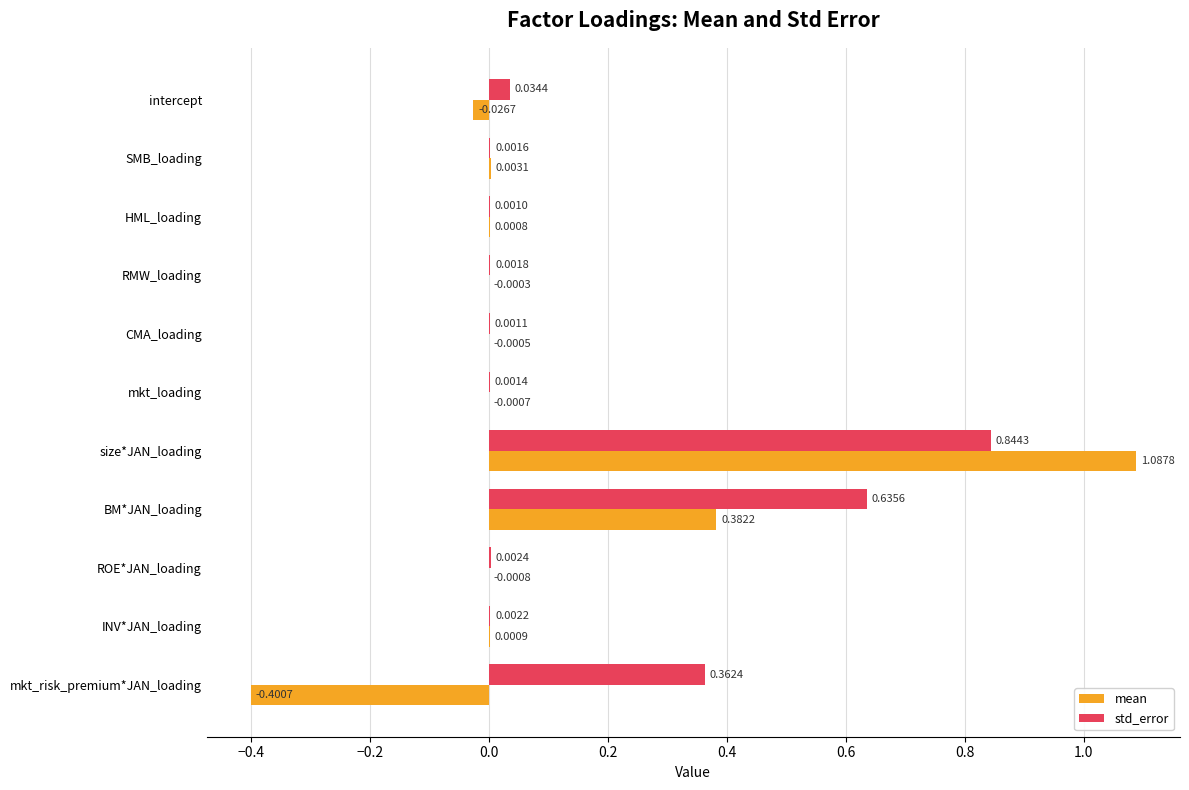

What are all the series names shown in the legend?

mean, std_error